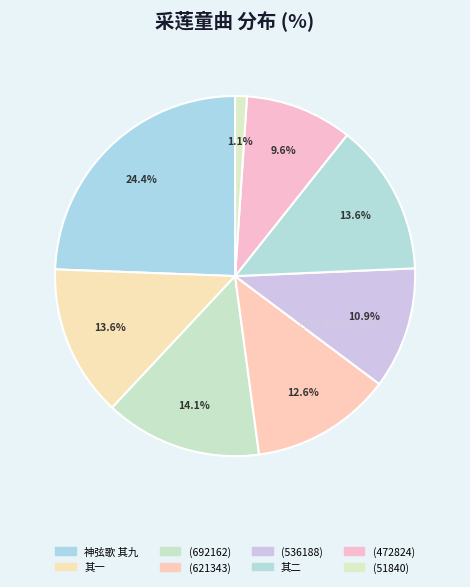

How many segments does this pie chart have?

8